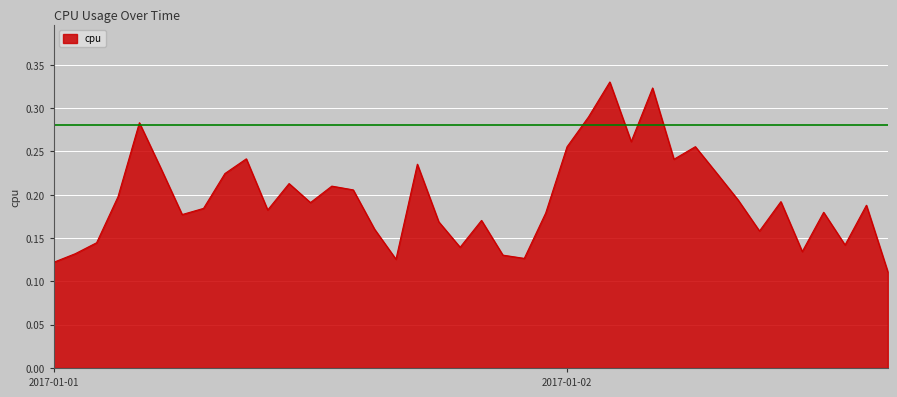

Is it true that the value at 2017-01-01 is 0.2?

False